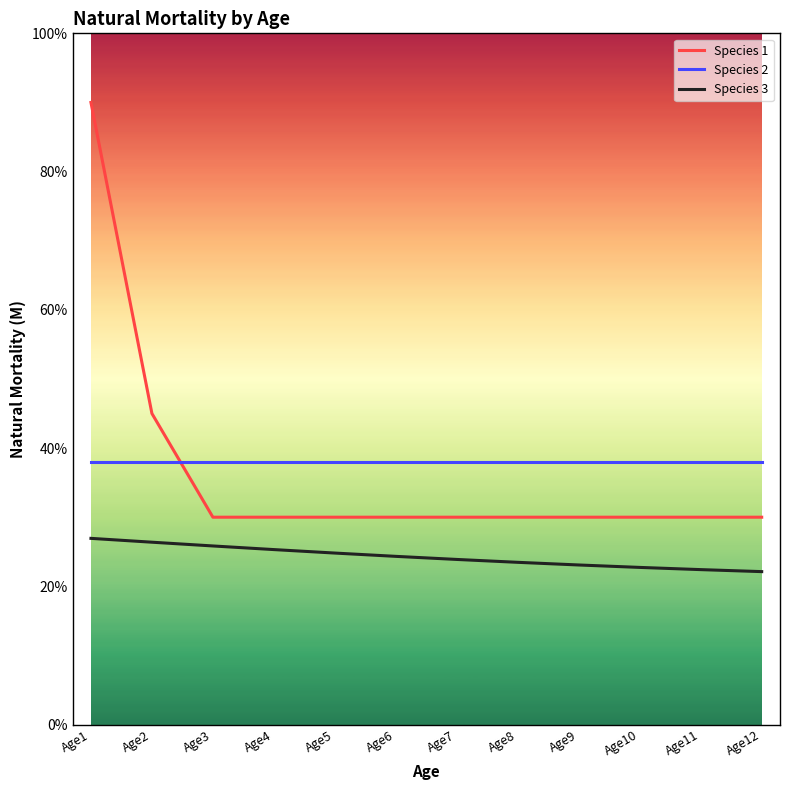

Is the value of Species 2 at Age7 greater than the value of Species 1 at Age7?

Yes